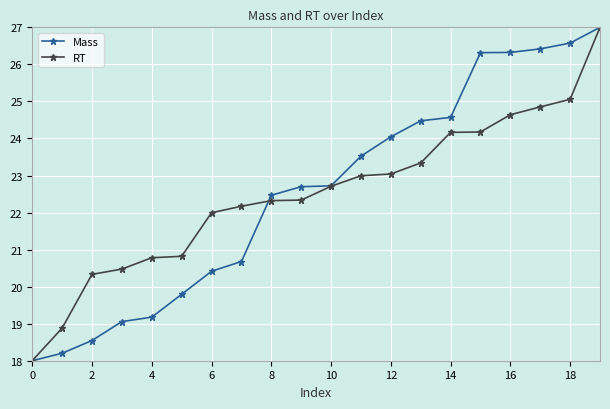

What is the value of the RT point at the 15th from the left?

24.2